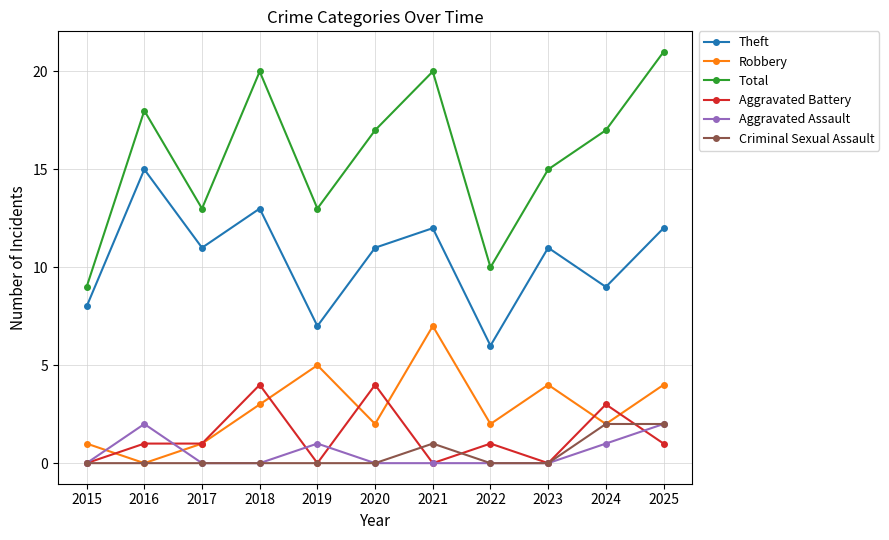

True or false: Robbery has more than 2 interior local peaks.

True